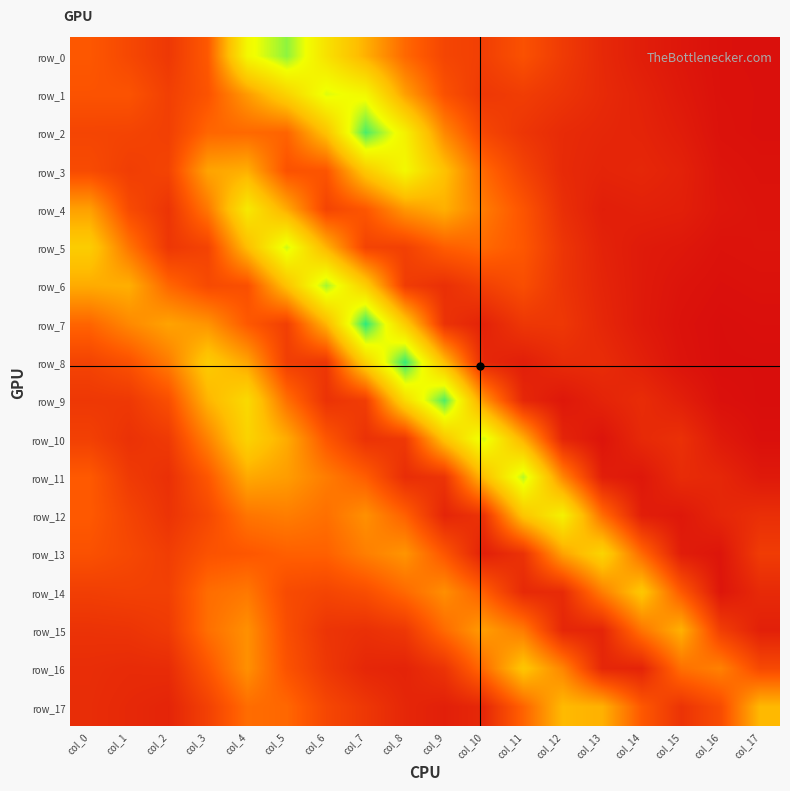

What is the difference between the row_16 values at col_17 and col_11?

0.1